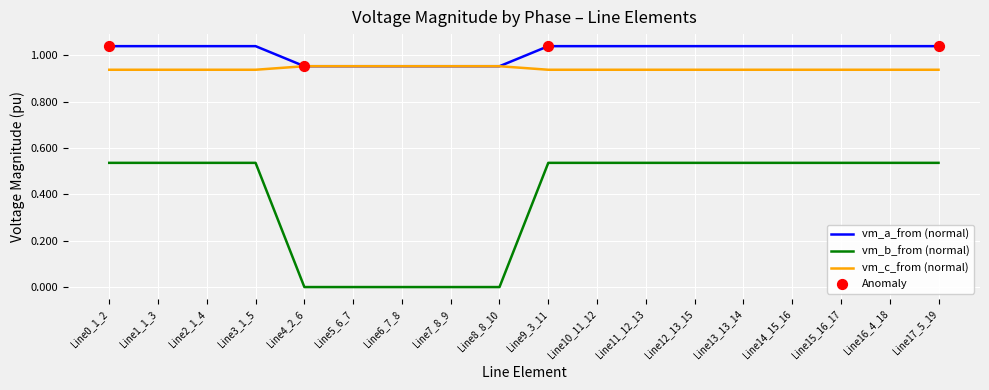

Which series has the widest spread of values?

vm_b_from (normal)